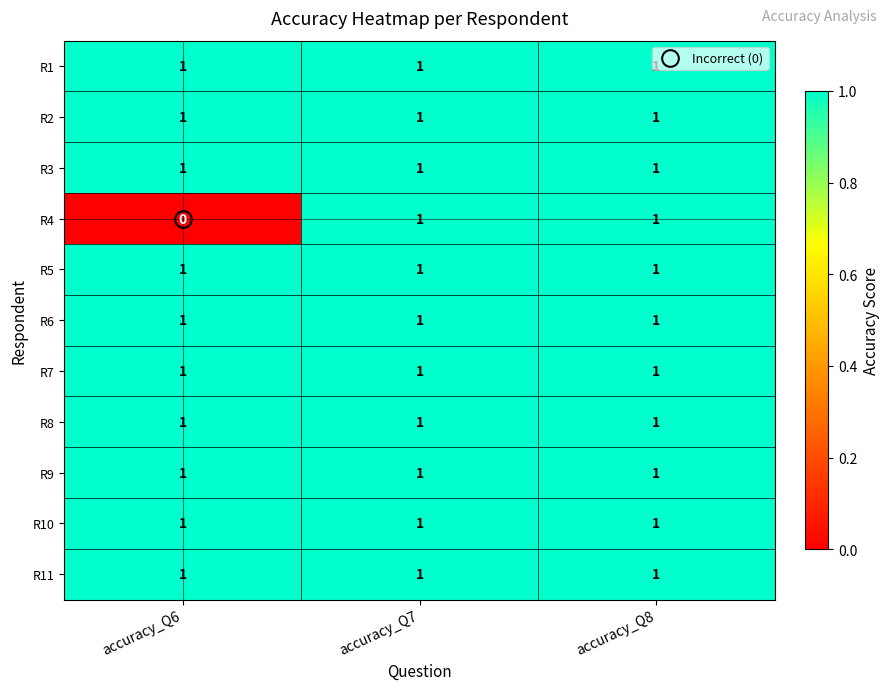

Which series has the widest spread of values?

R4